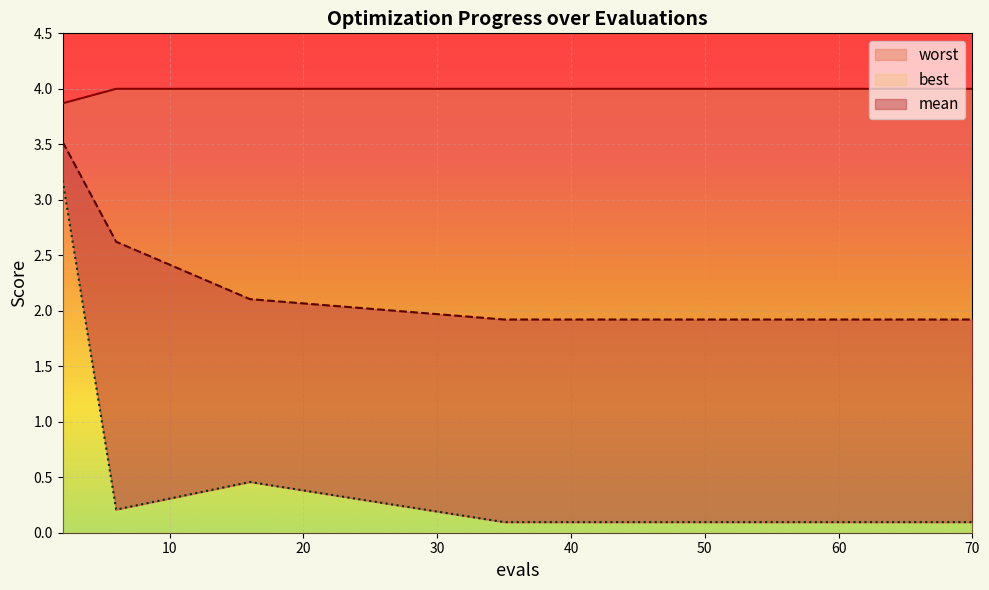

What value does the mean series have at 16?

2.1